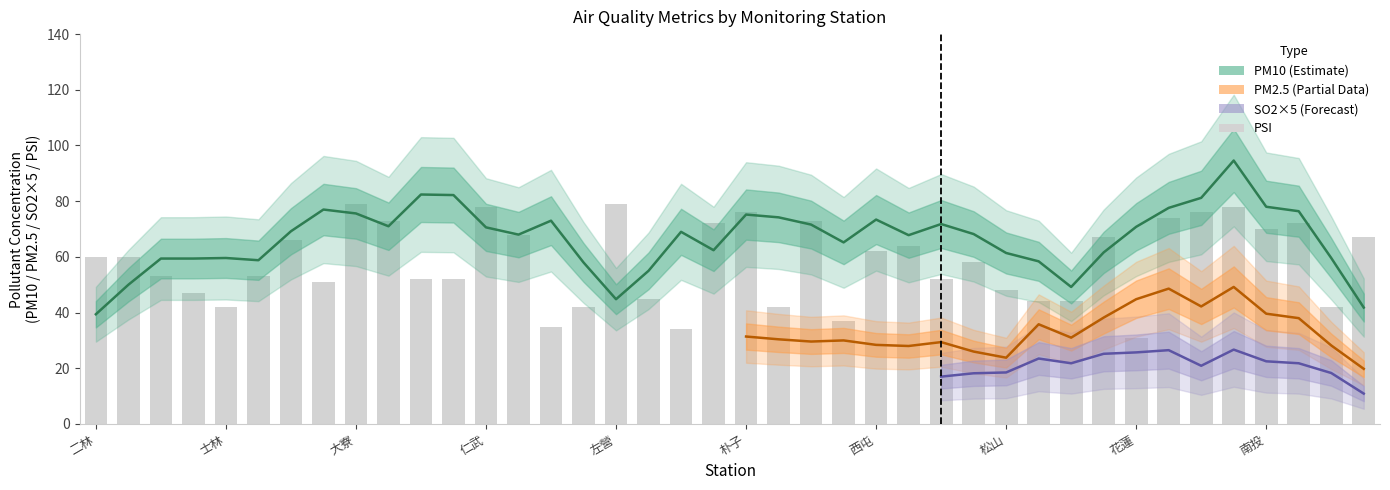

Is the value of PSI at 左營 greater than the value of PM2.5 at 三重?

Yes